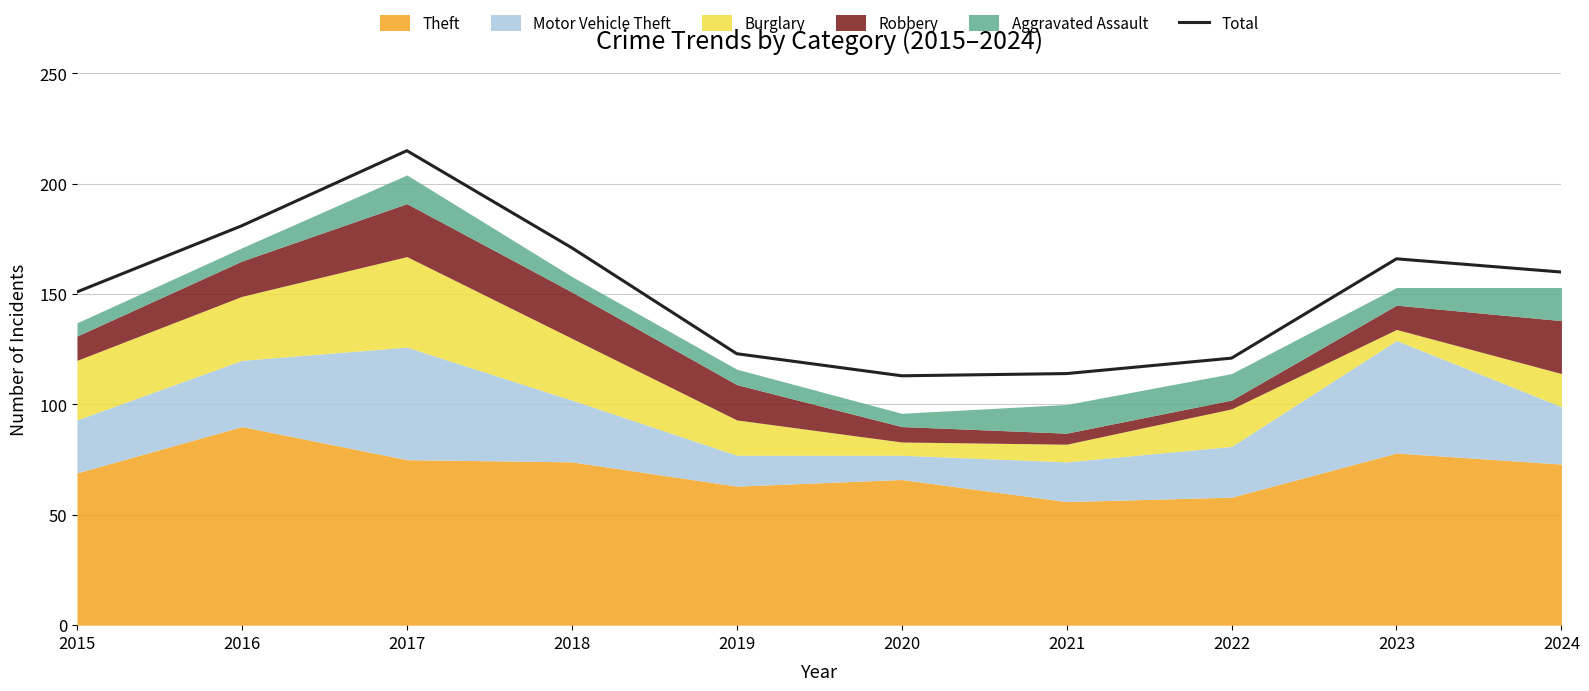

Reading left to right, transcribe all the data shown in this chart.

2015=151	2016=181	2017=215	2018=171	2019=123	2020=113	2021=114	2022=121	2023=166	2024=160